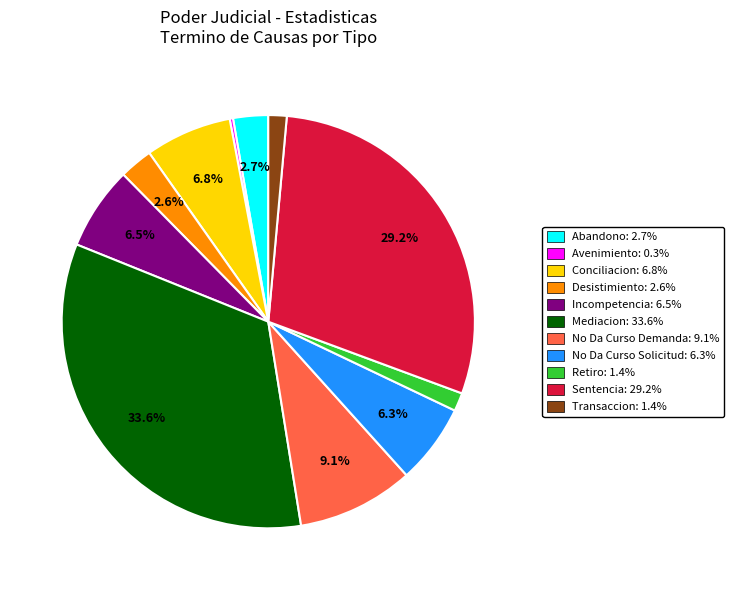

How many slices are in this pie chart?

11